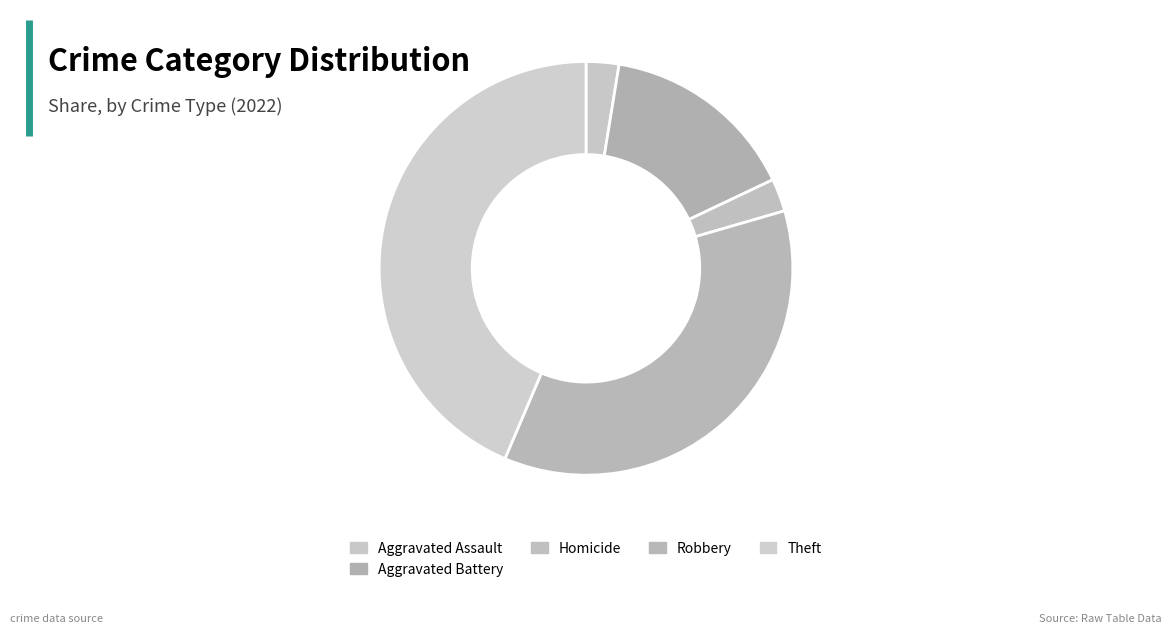

How many segments does this pie chart have?

5